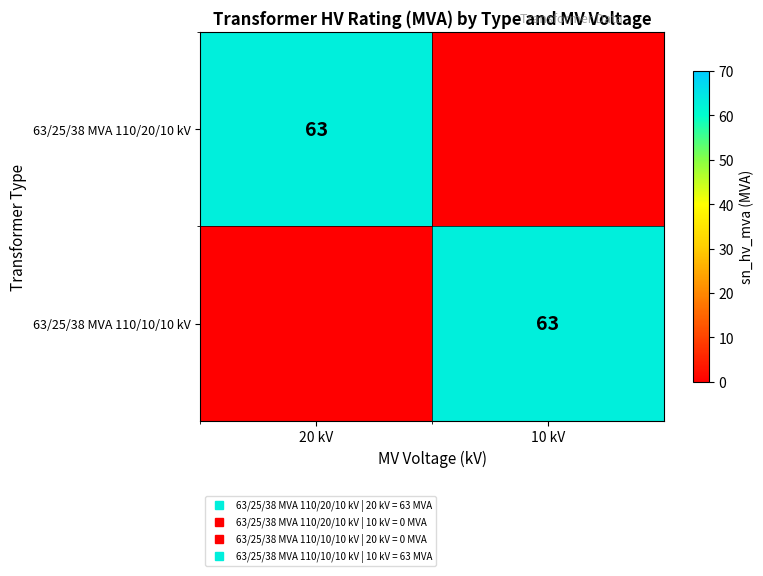

What is the greatest value displayed?

63